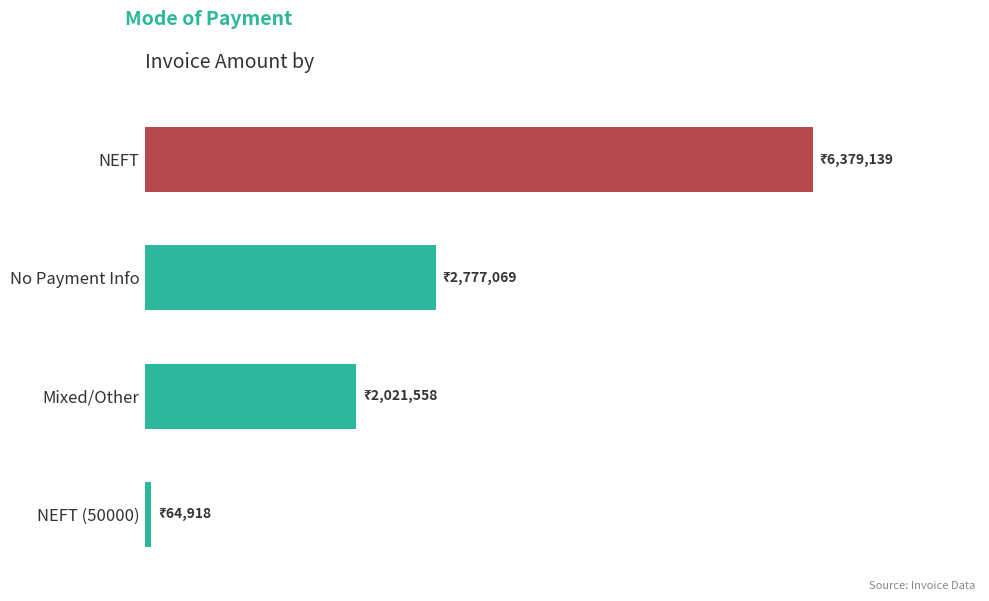

Which category has the lowest value across all series?

NEFT (50000)